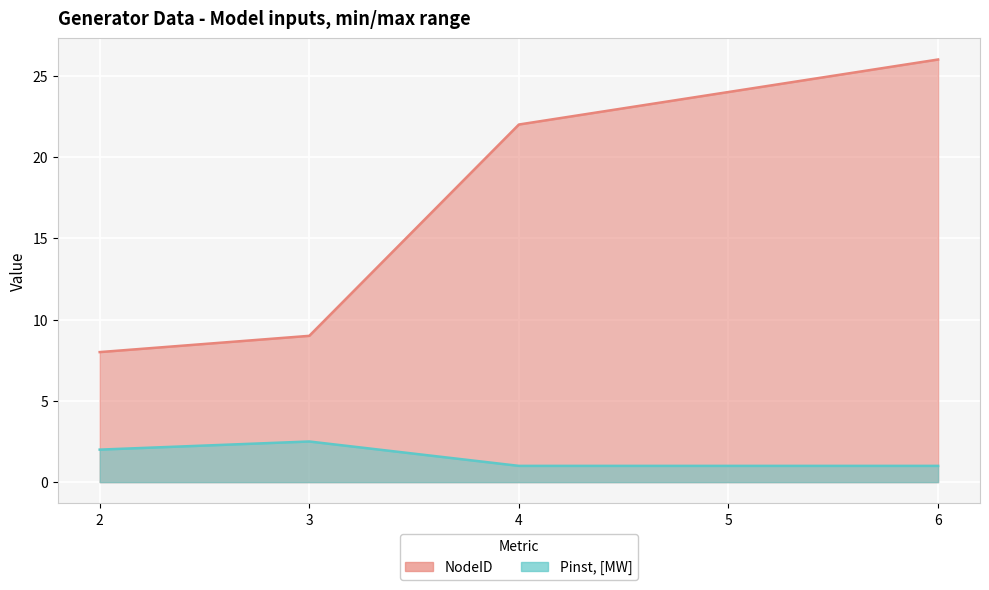

What is the total value across all series at 3?

11.5